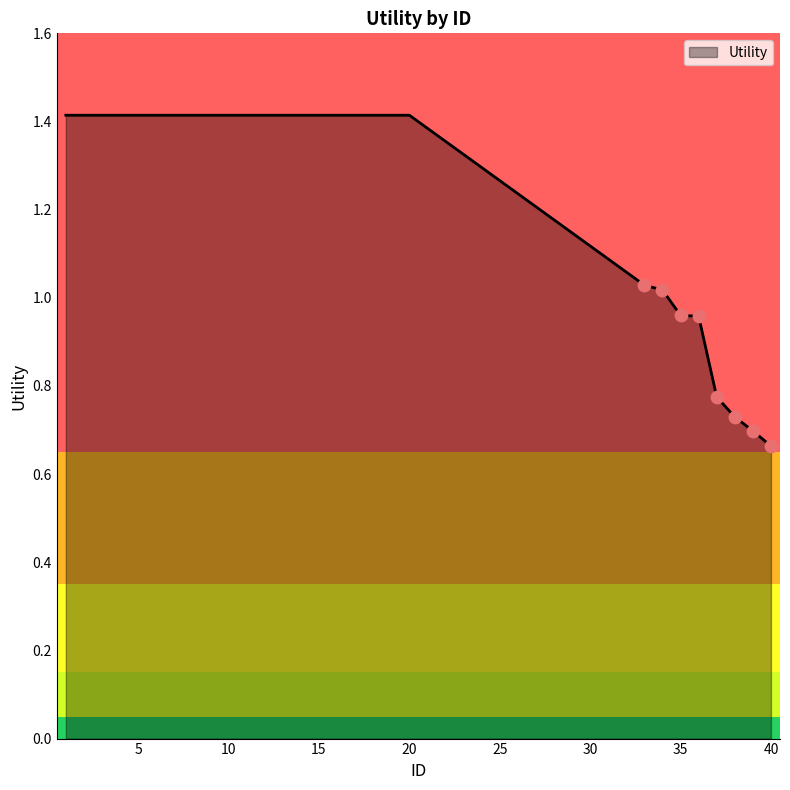

What is the maximum value shown in the chart?

1.4